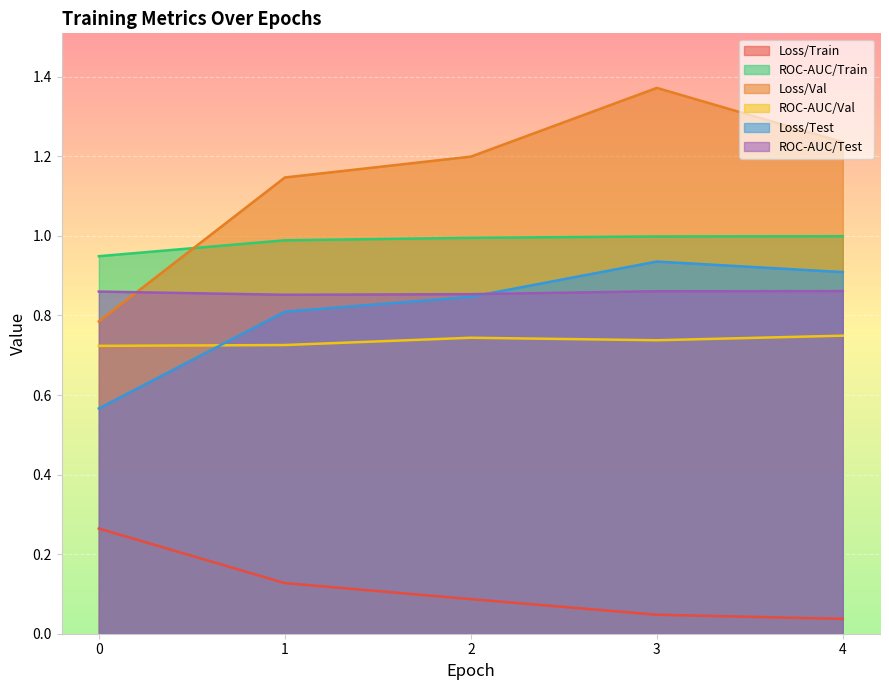

What are all the series names shown in the legend?

Loss/Train, ROC-AUC/Train, Loss/Val, ROC-AUC/Val, Loss/Test, ROC-AUC/Test